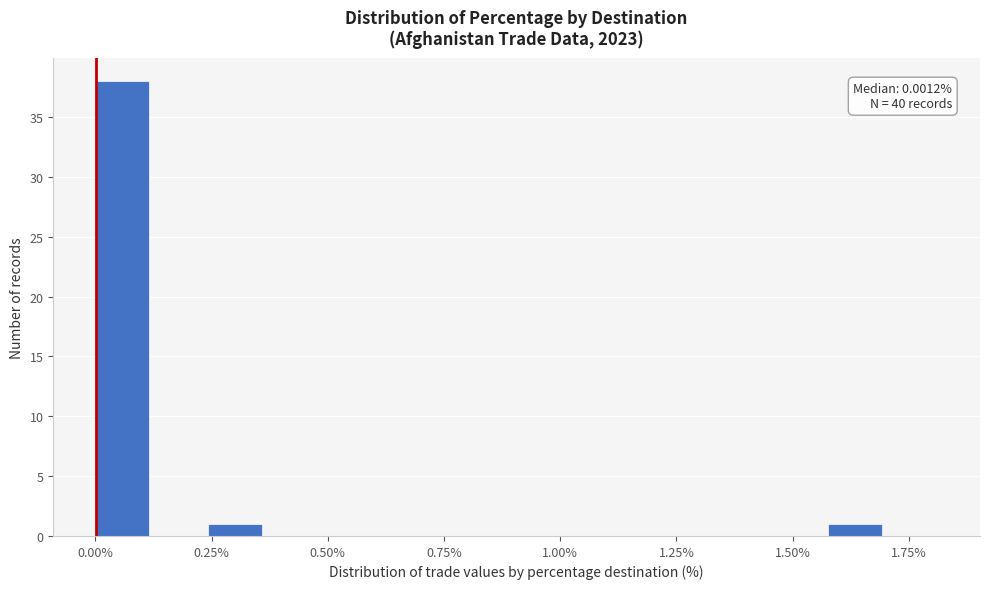

Read against the x-axis, roughly where is the centre of the tallest bar?

0.05